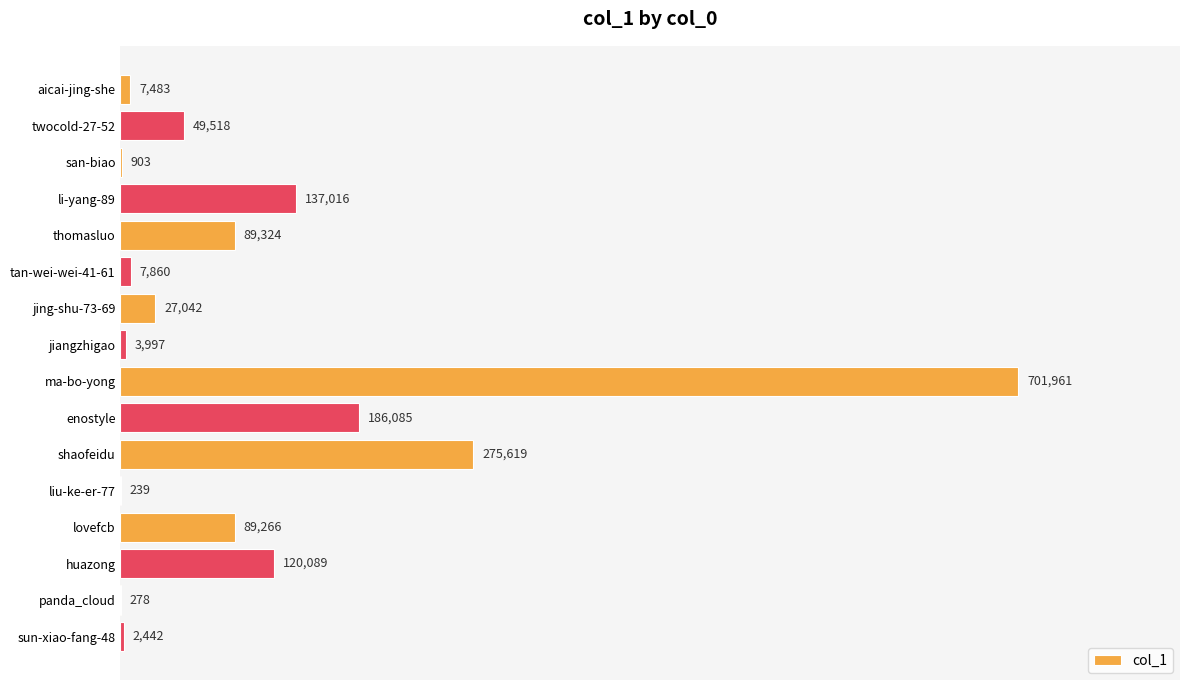

Reading bottom to top, list all the values displayed in this chart.

sun-xiao-fang-48=2442	panda_cloud=278	huazong=120089	lovefcb=89266	liu-ke-er-77=239	shaofeidu=275619	enostyle=186085	ma-bo-yong=701961	jiangzhigao=3997	jing-shu-73-69=27042	tan-wei-wei-41-61=7860	thomasluo=89324	li-yang-89=137016	san-biao=903	twocold-27-52=49518	aicai-jing-she=7483